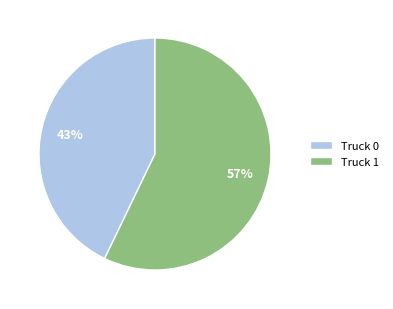

Which category has the biggest portion of the pie?

Truck 1